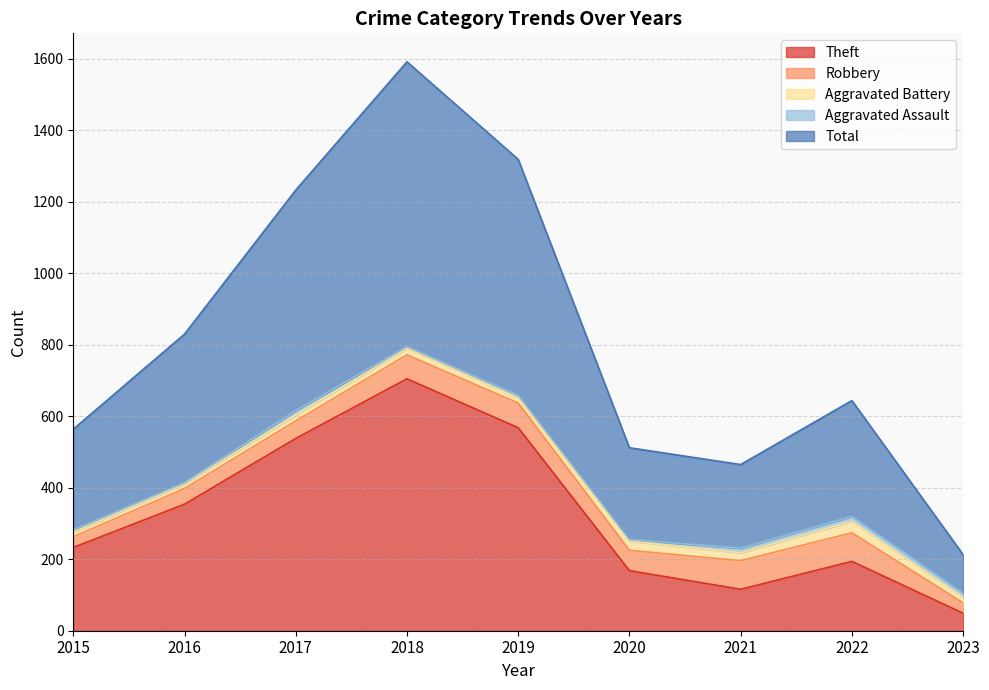

At which label is Theft closest to 377?

2016